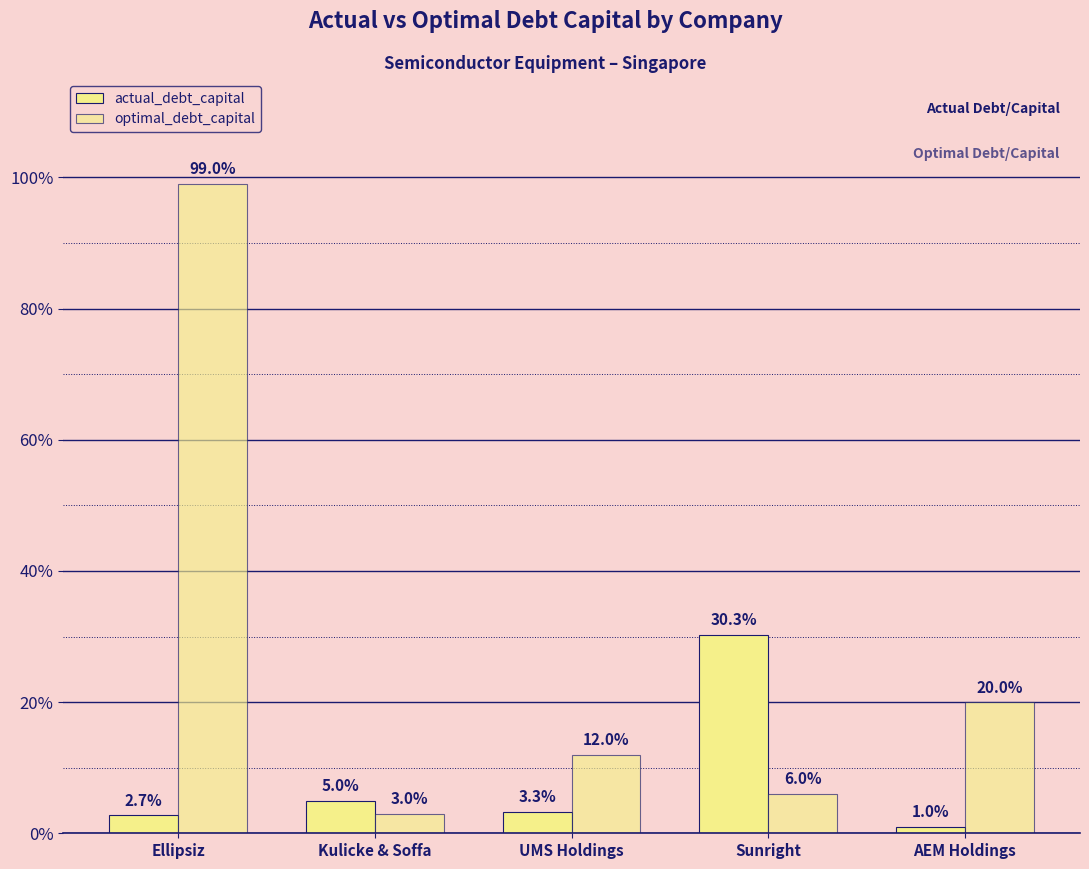

What is the sum of the optimal_debt_capital values at AEM Holdings and Sunright?

0.3